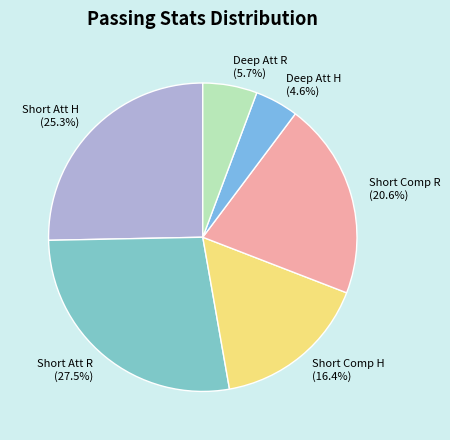

Which category has the biggest portion of the pie?

Short Att R